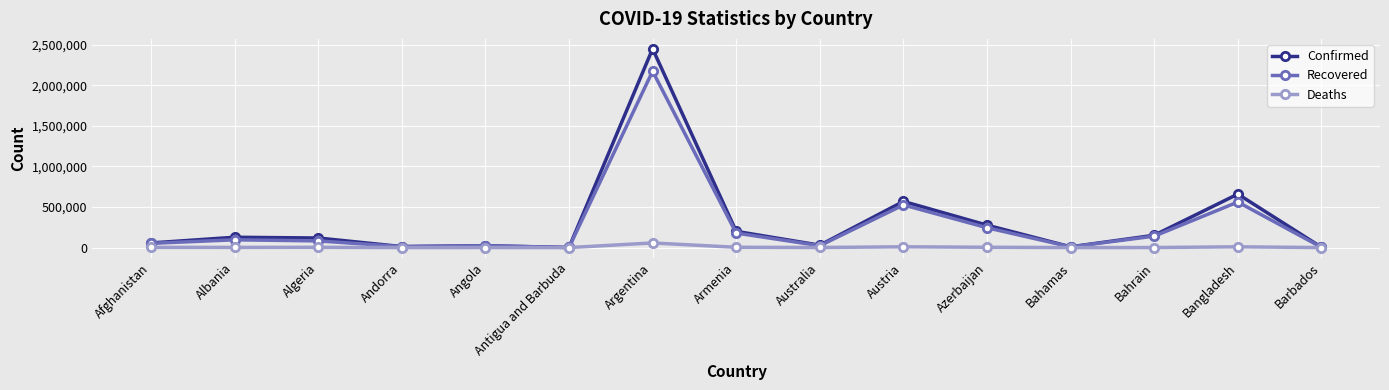

Which series has the largest range (max minus min)?

Confirmed